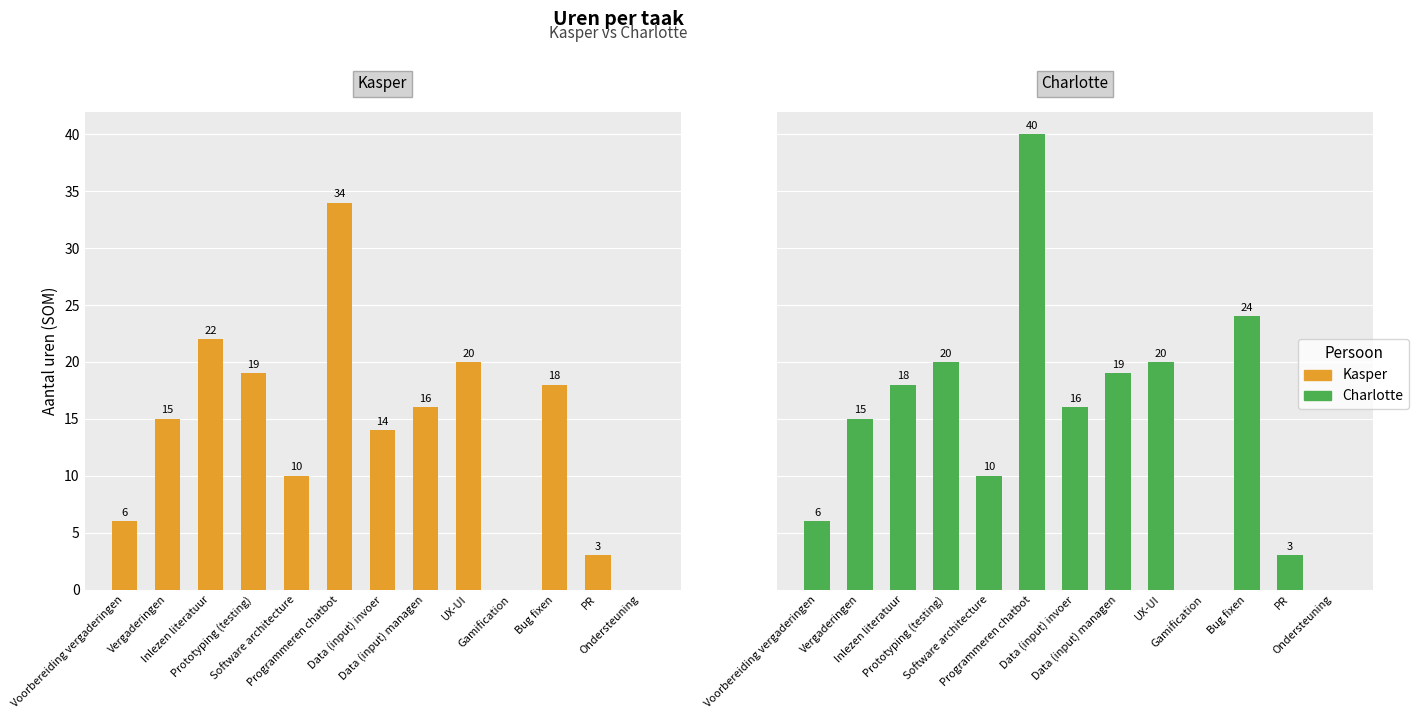

What is the difference between the maximum and minimum values in the Charlotte series?

40